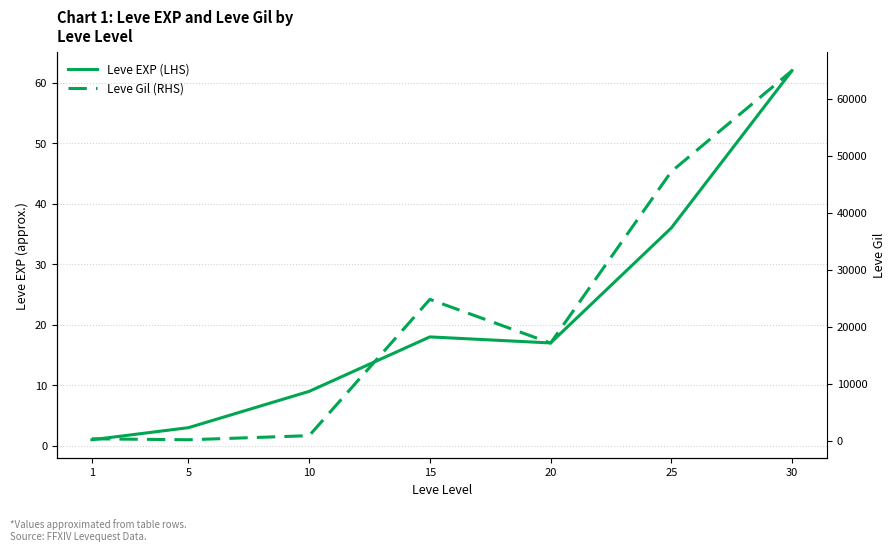

What is the value of the Leve Gil (RHS) point at the 5th from the left?

17120